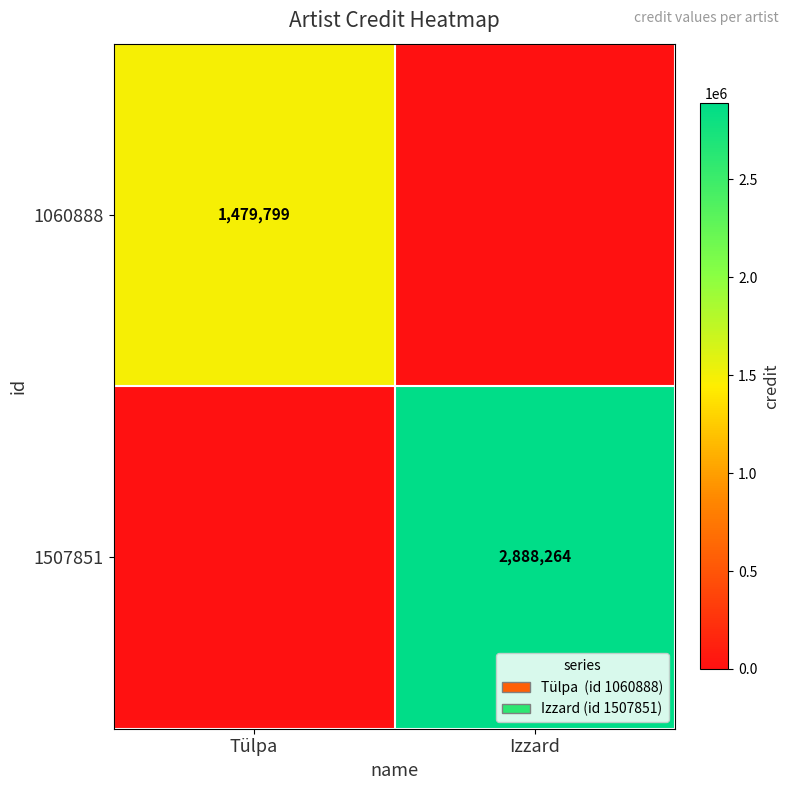

Is it true that 1060888 equals 2017907 at Tülpa?

False